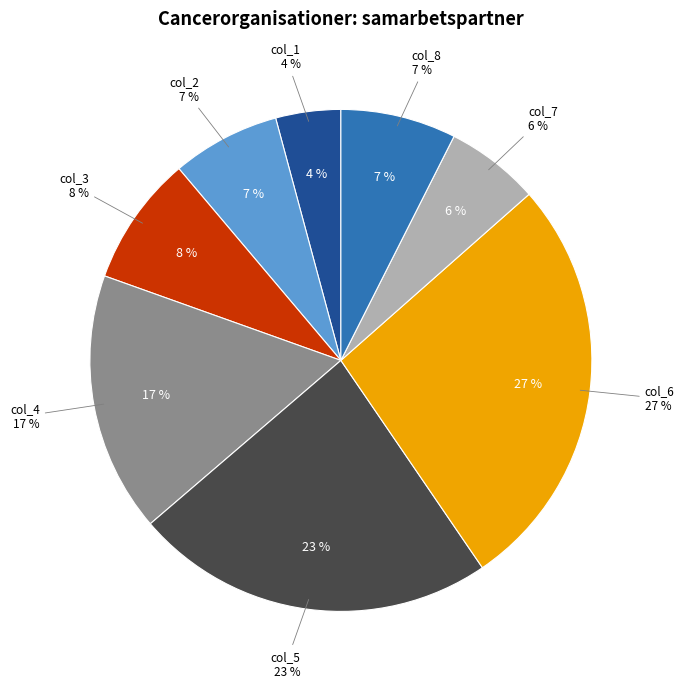

Is it true that col_6 is 27% of the pie?

True